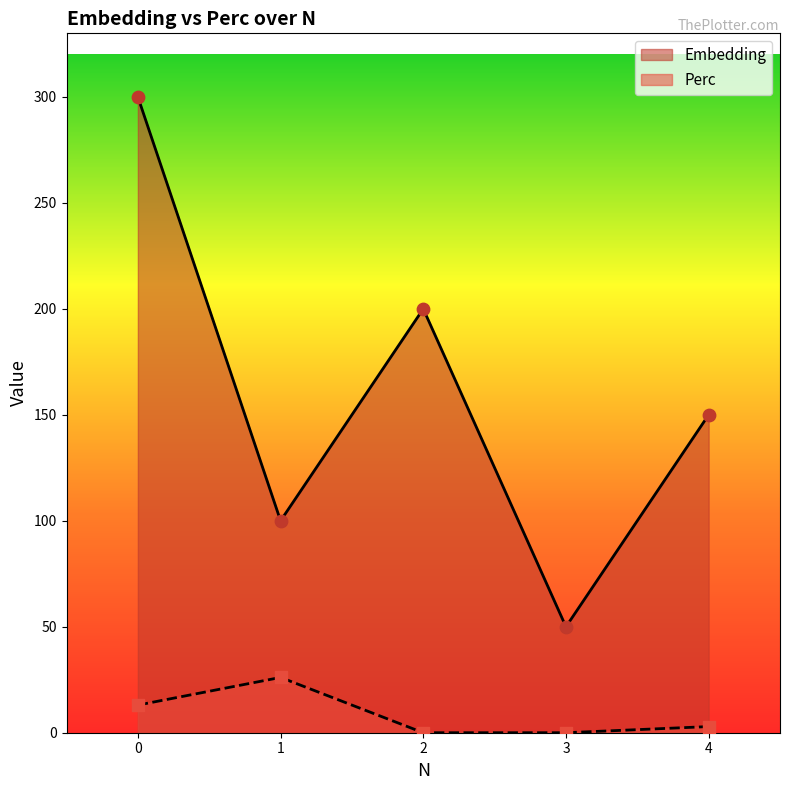

Which series has the largest total across all categories?

Embedding